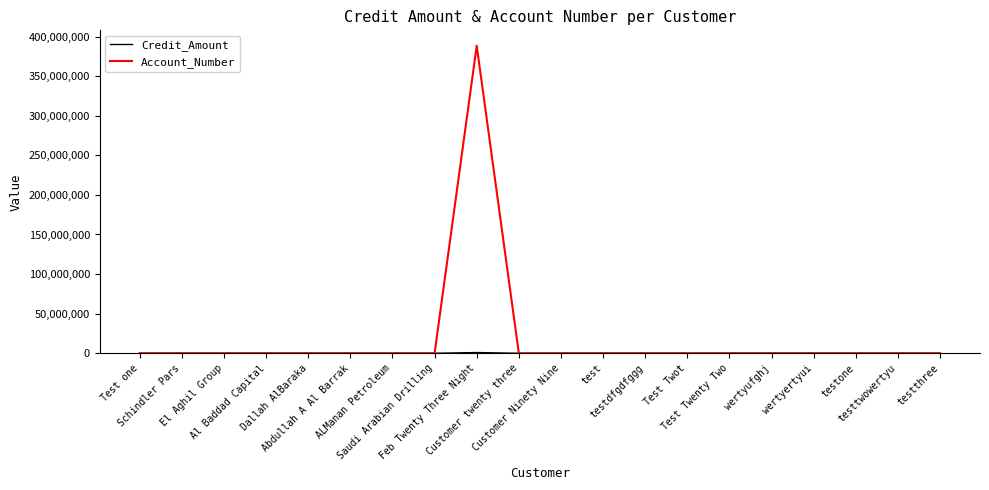

Which series has the largest total across all categories?

Account_Number